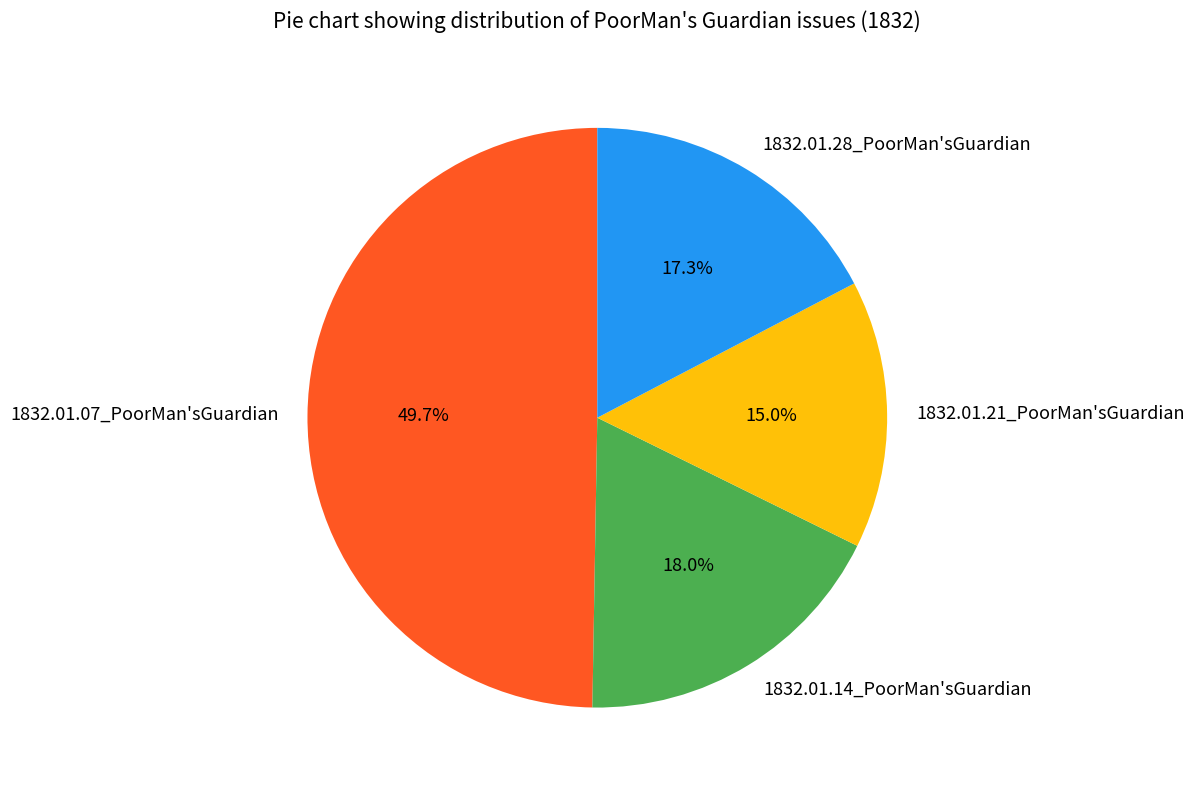

Is there any slice that represents more than half of the pie?

No